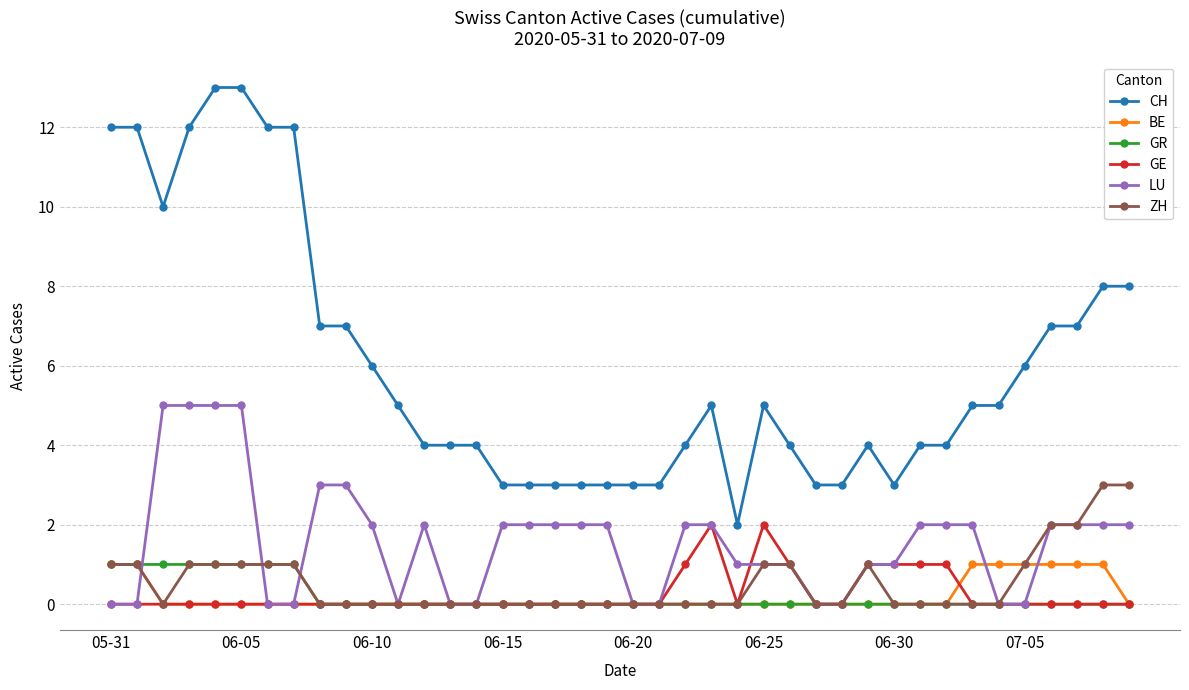

True or false: CH and GR cross at least once.

False